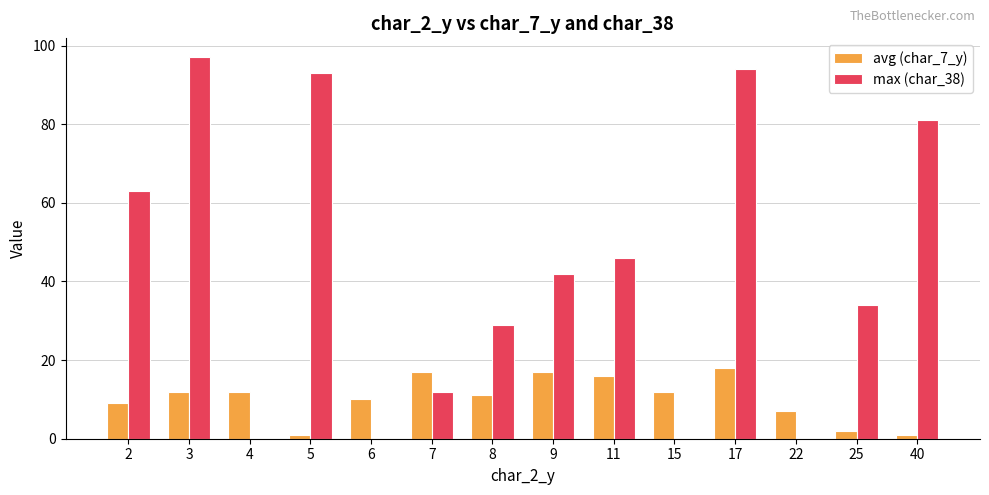

How many data points does each series have?

14